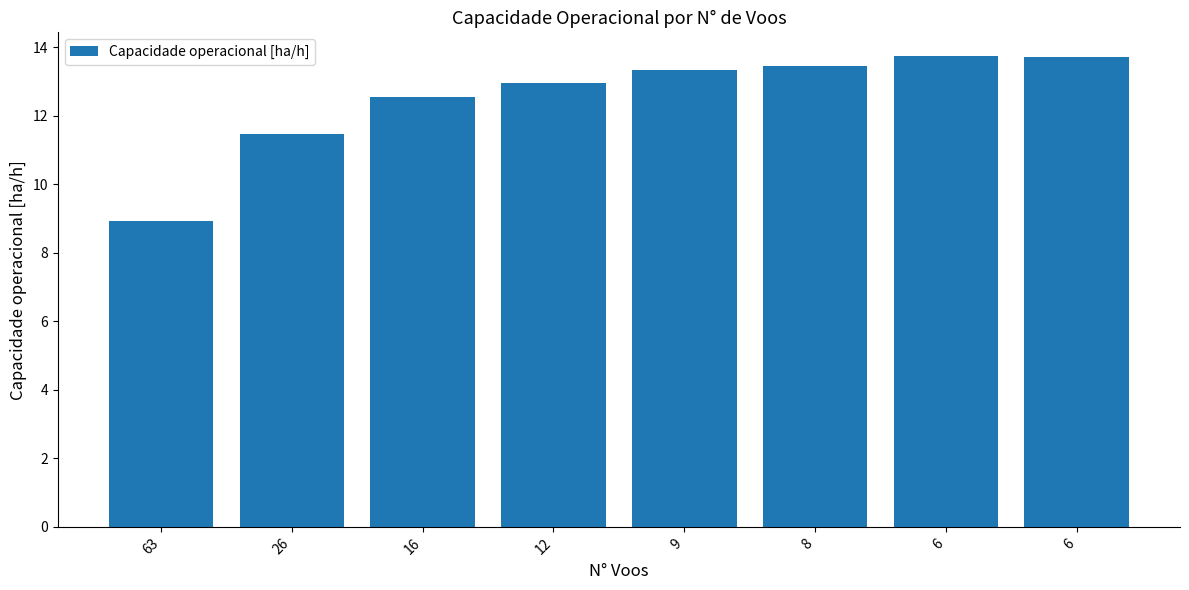

Reading left to right, extract all data points from this chart.

63=8.9	26=11.5	16=12.6	12=13.0	9=13.3	8=13.5	6=13.7	6=13.7